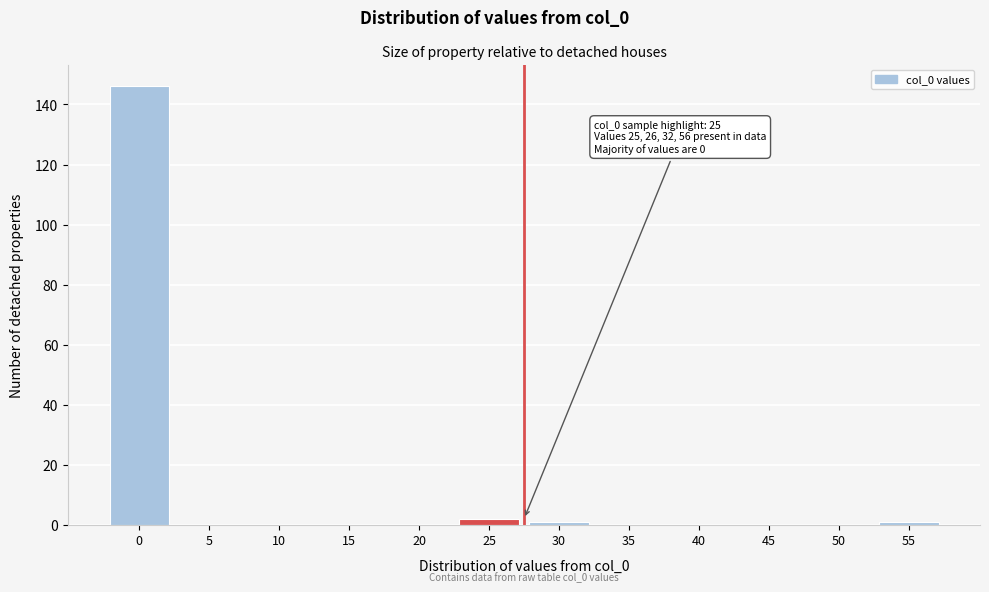

Reading right to left, extract all data points from this chart.

55=1	50=0	45=0	40=0	35=0	30=1	25=2	20=0	15=0	10=0	5=0	0=146